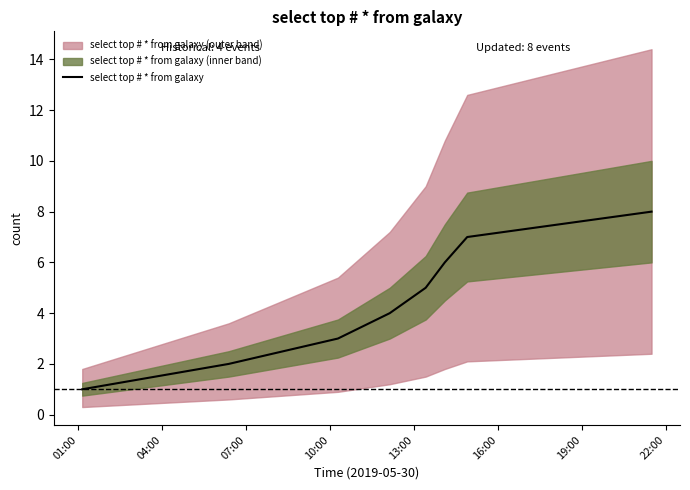

What is the maximum value for select top # * from galaxy?

8